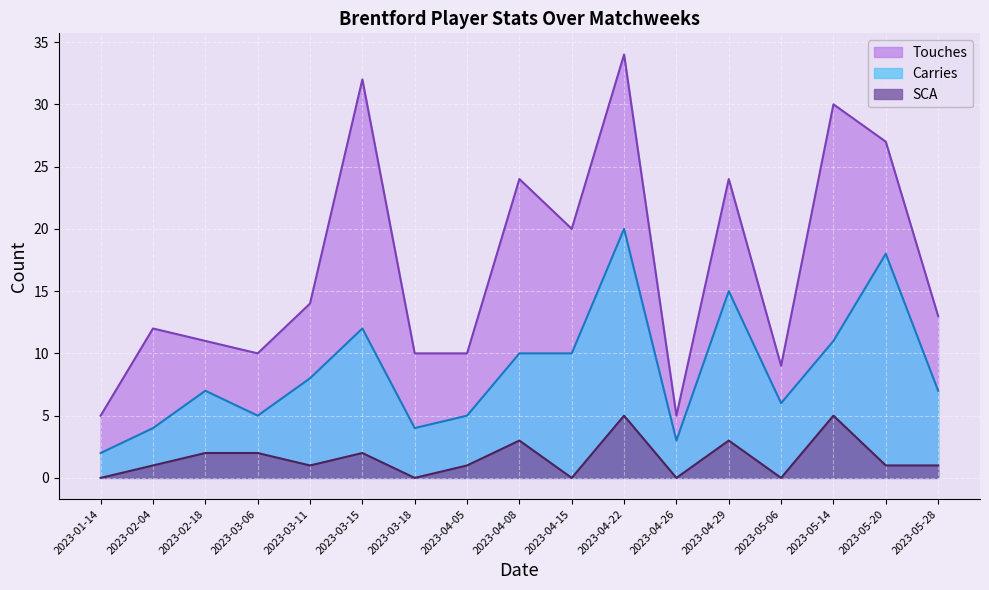

The Touches series shows 10 at 2023-03-06. True or false?

True